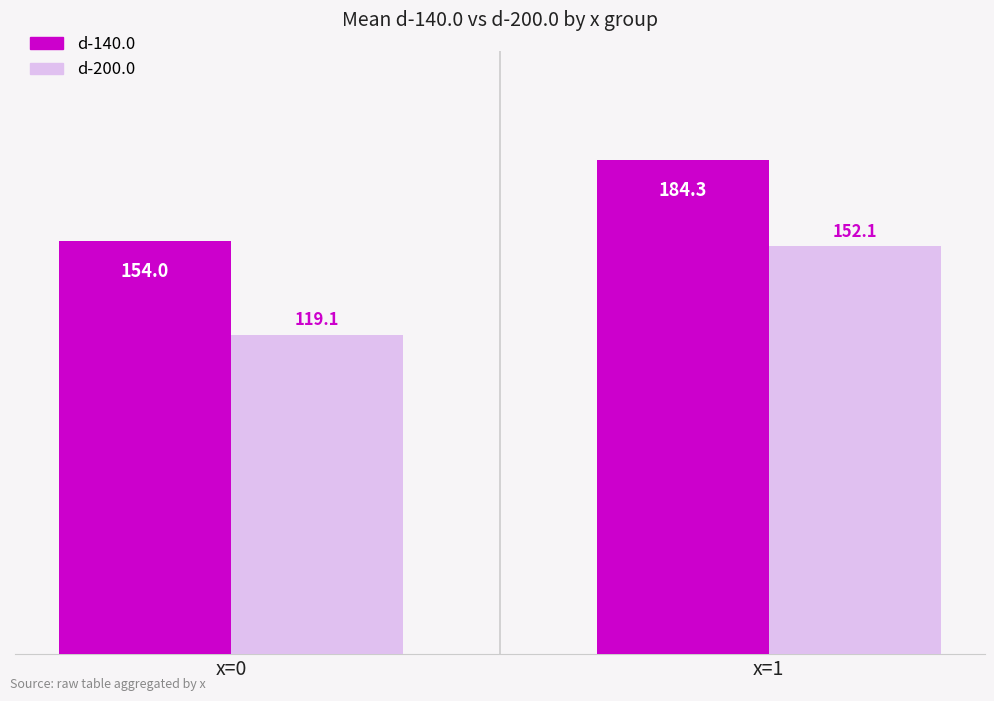

Is it true that d-140.0 equals 269.0 at x=0?

False